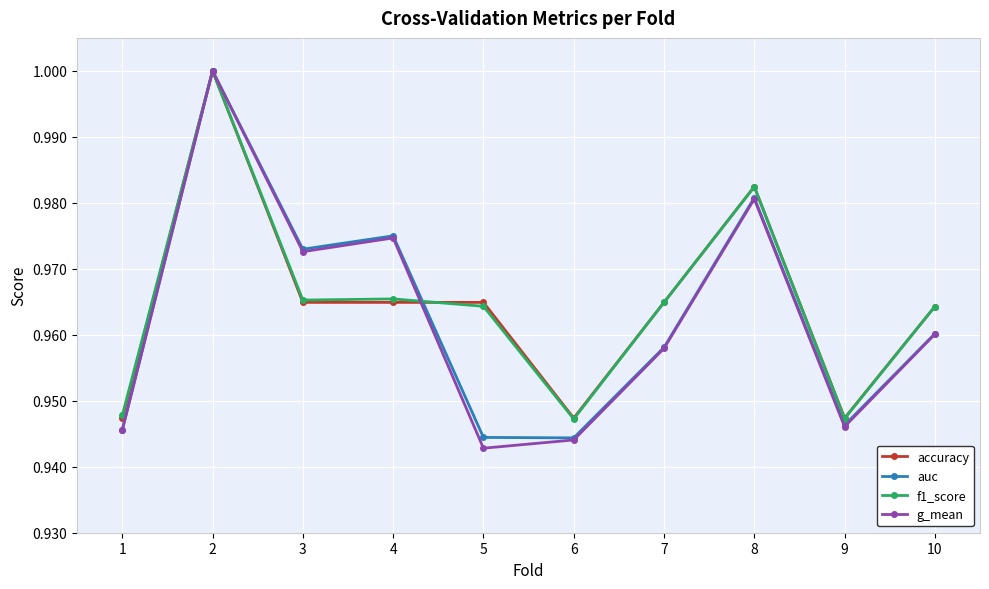

At how many categories does at least one series exceed 0?

10